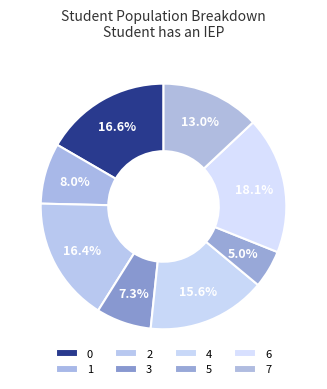

Does any single category account for the majority?

No